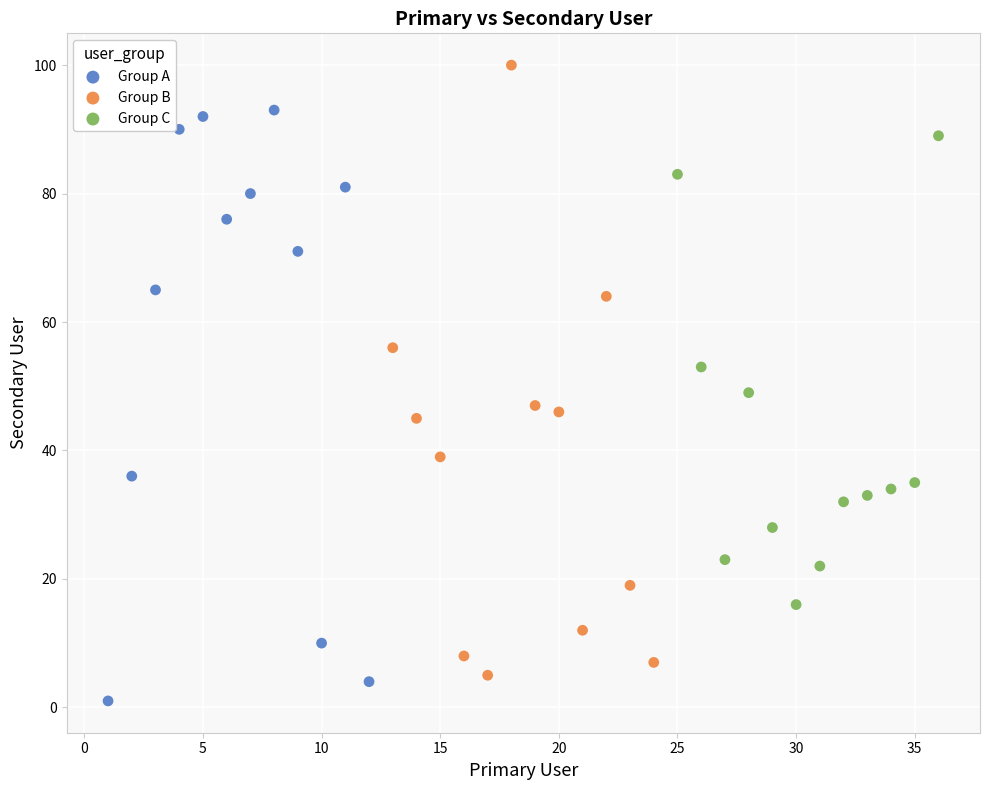

Which series contains the highest Y value?

Group B